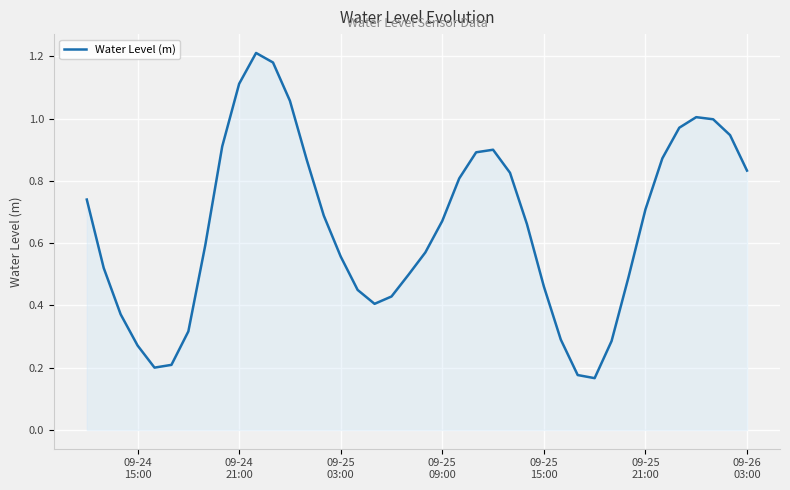

How many lines are shown in the chart?

1